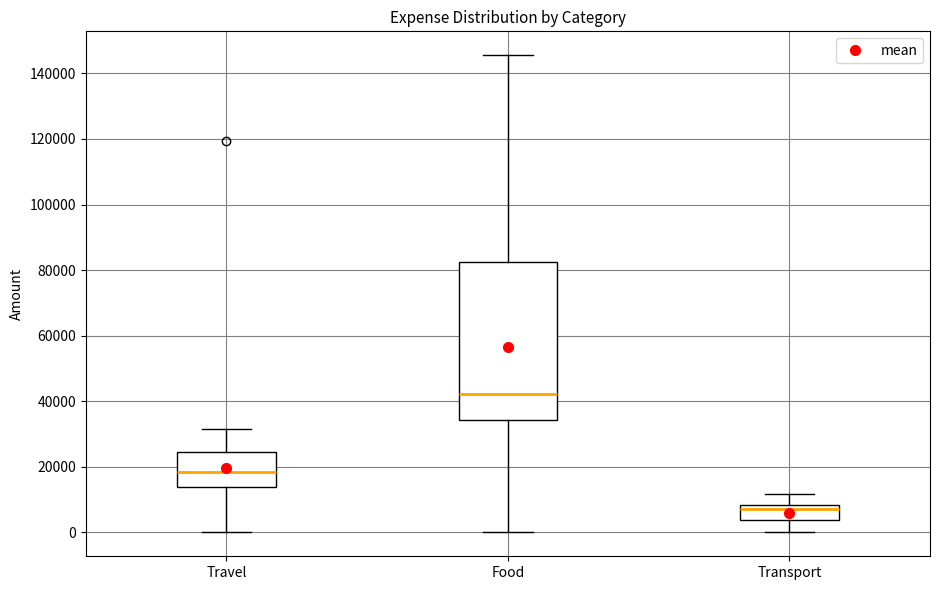

Reading left to right, read every box against the y-axis: the position of its median line, the range the box covers, and the ends of its whiskers. The values are not printed on the chart, so give them approximately, as read against the axis.

Travel: median 18000, box 14000 to 24000, whiskers 0 to 32000
Food: median 42000, box 34000 to 82000, whiskers 0 to 146000
Transport: median 8000 (just below the box's upper edge), box 4000 to 8000, whiskers 0 to 12000